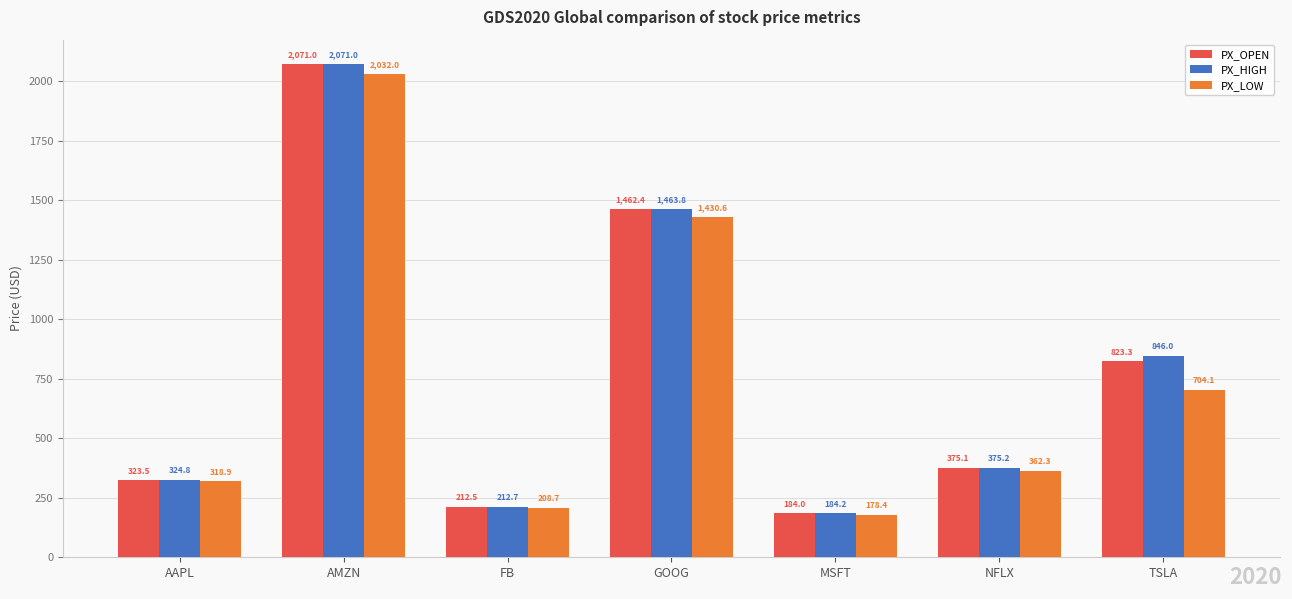

What is the total value across all series at NFLX?

1112.7